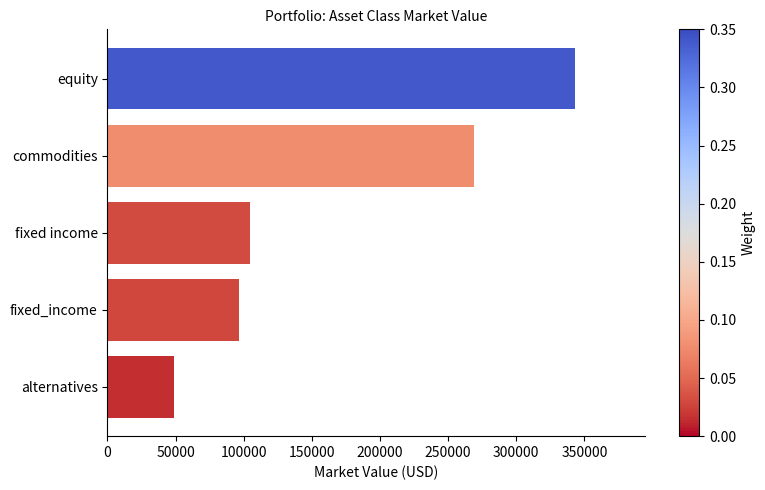

List the labels in order of value, largest first.

equity, commodities, fixed income, fixed_income, alternatives